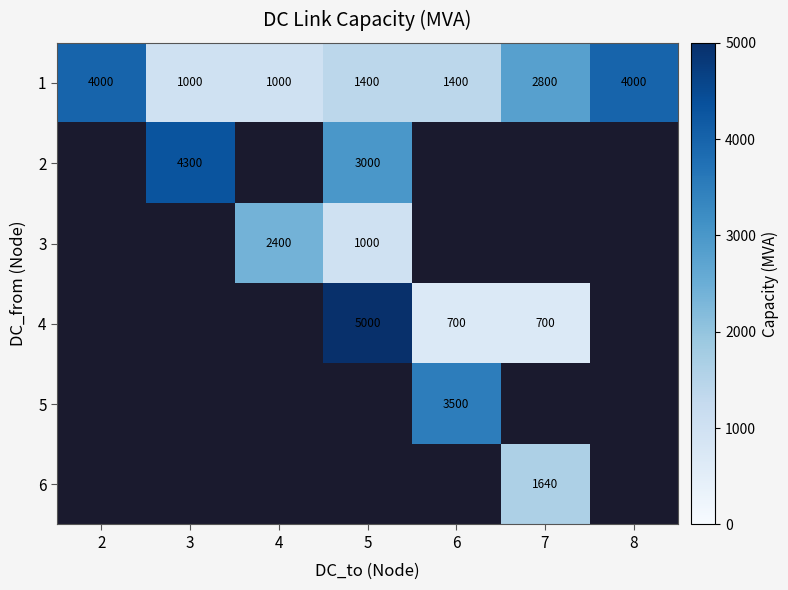

What is the difference between the 1 values at 5 and 2?

2600